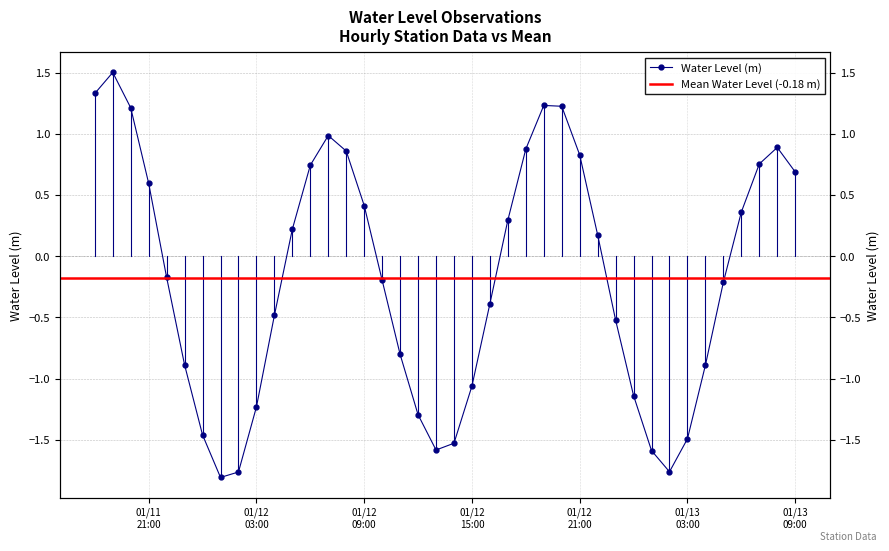

What is the sum of all values?

-7.1